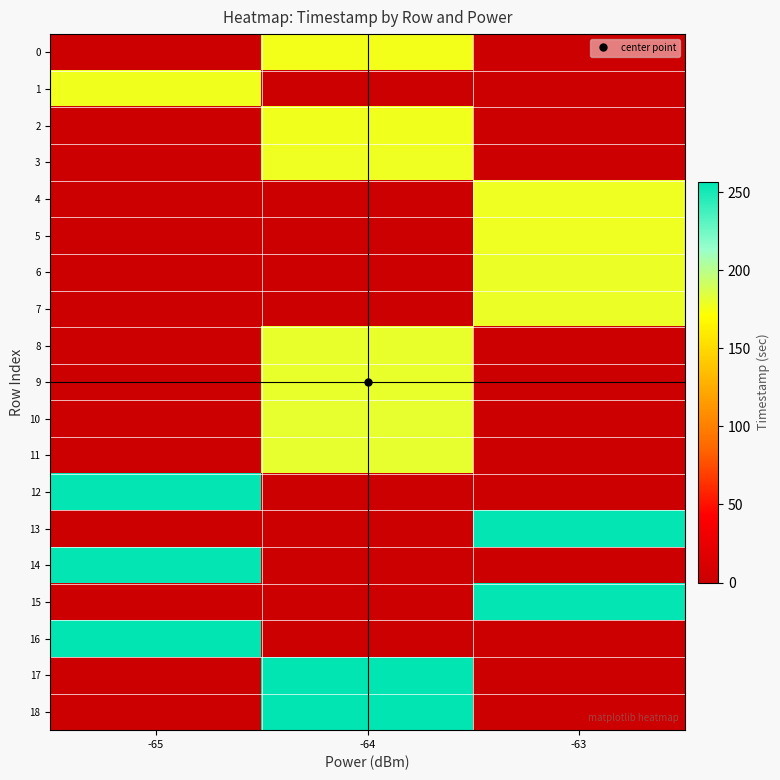

Which series has the widest spread of values?

18